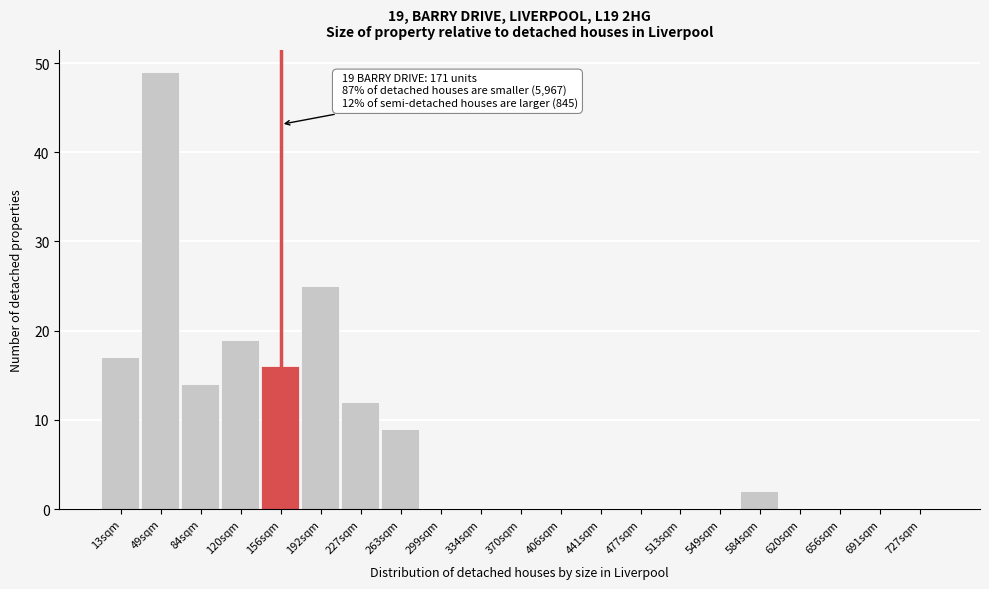

Which range on the x-axis has the tallest bar?

35 to 70